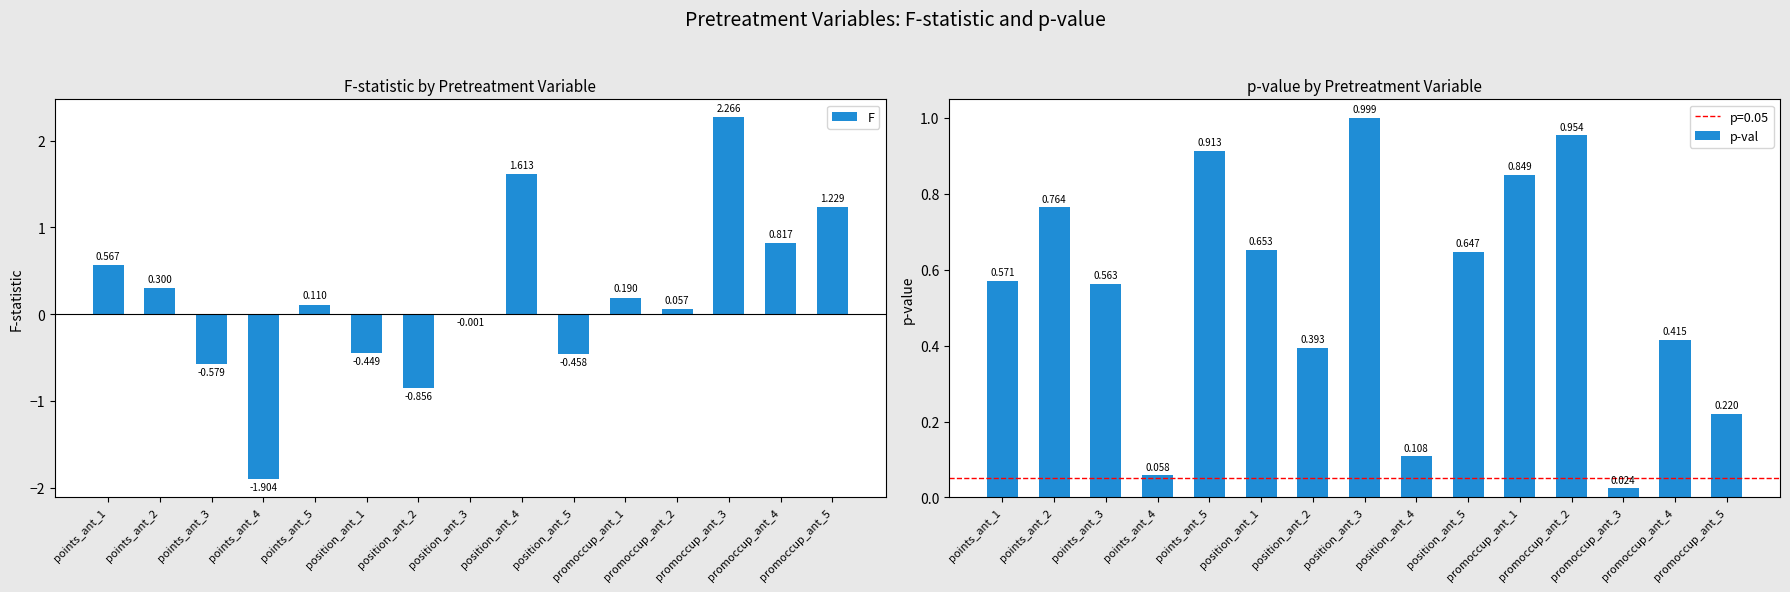

At how many categories does at least one series exceed 0?

15